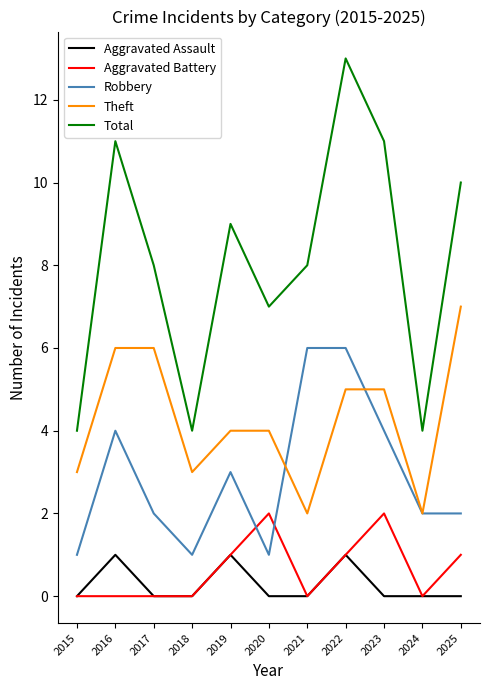

What are all the series names shown in the legend?

Aggravated Assault, Aggravated Battery, Robbery, Theft, Total